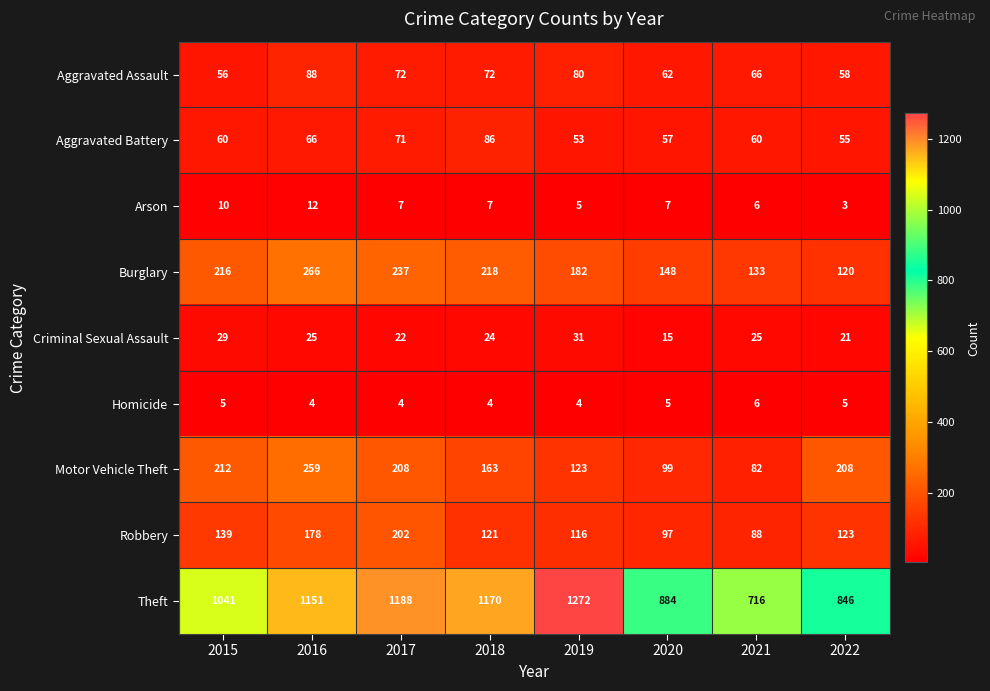

Which series has the largest range (max minus min)?

Theft